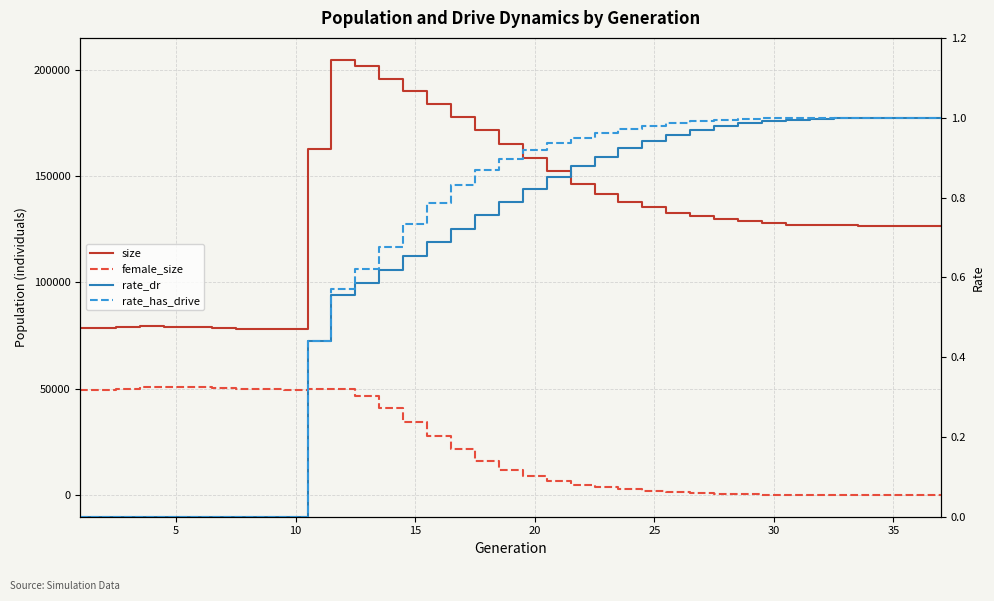

What is the difference between the second highest and minimum values in the rate_has_drive series?

1.0